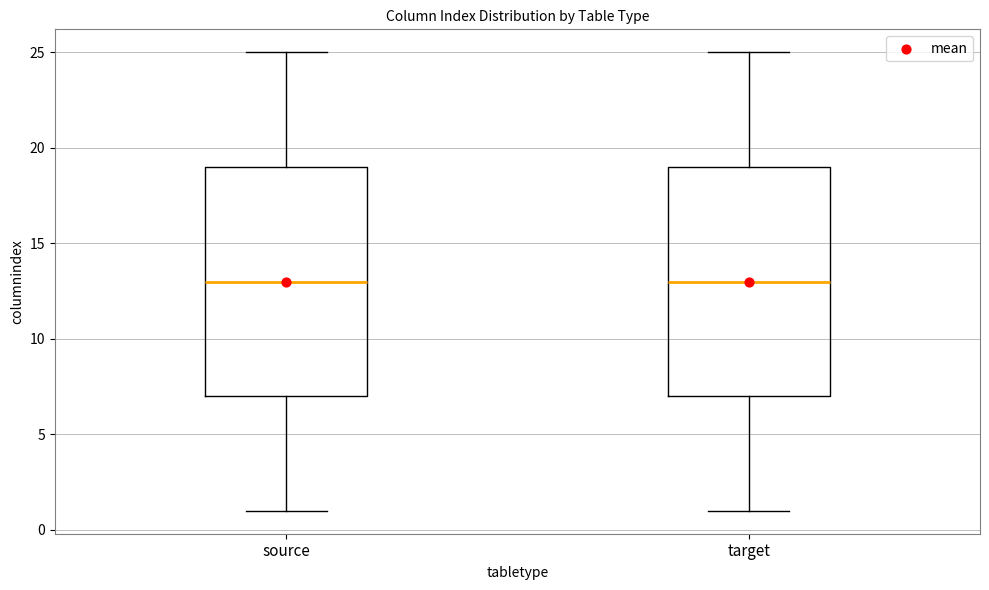

Reading left to right, transcribe this box plot: for each box, give where its median line is, the range the box spans, and where its two whiskers end, as read against the y-axis. The values are not printed on the chart, so give them approximately, as read against the axis.

source: median 13, box 7 to 19, whiskers 1 to 25
target: median 13, box 7 to 19, whiskers 1 to 25